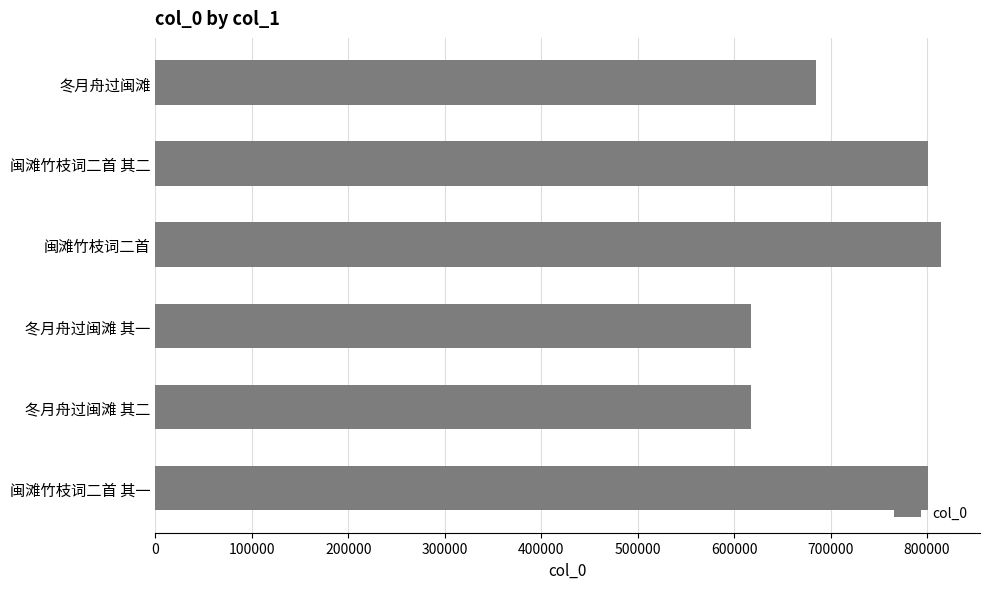

Which category has the highest value across all series?

闽滩竹枝词二首